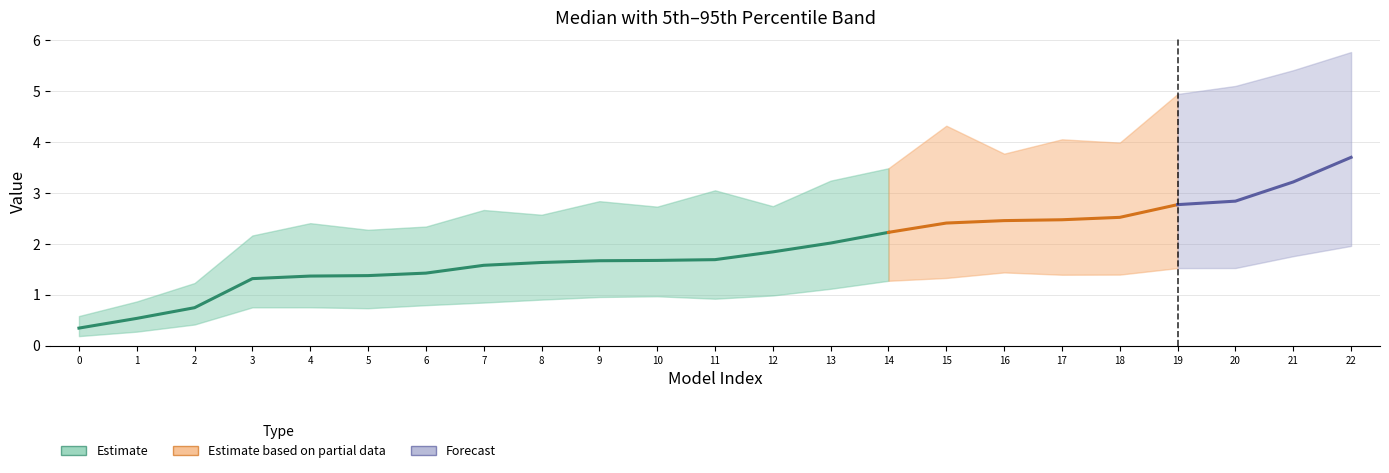

True or false: 5th Percentile has a value of 1.4 at 17.

True